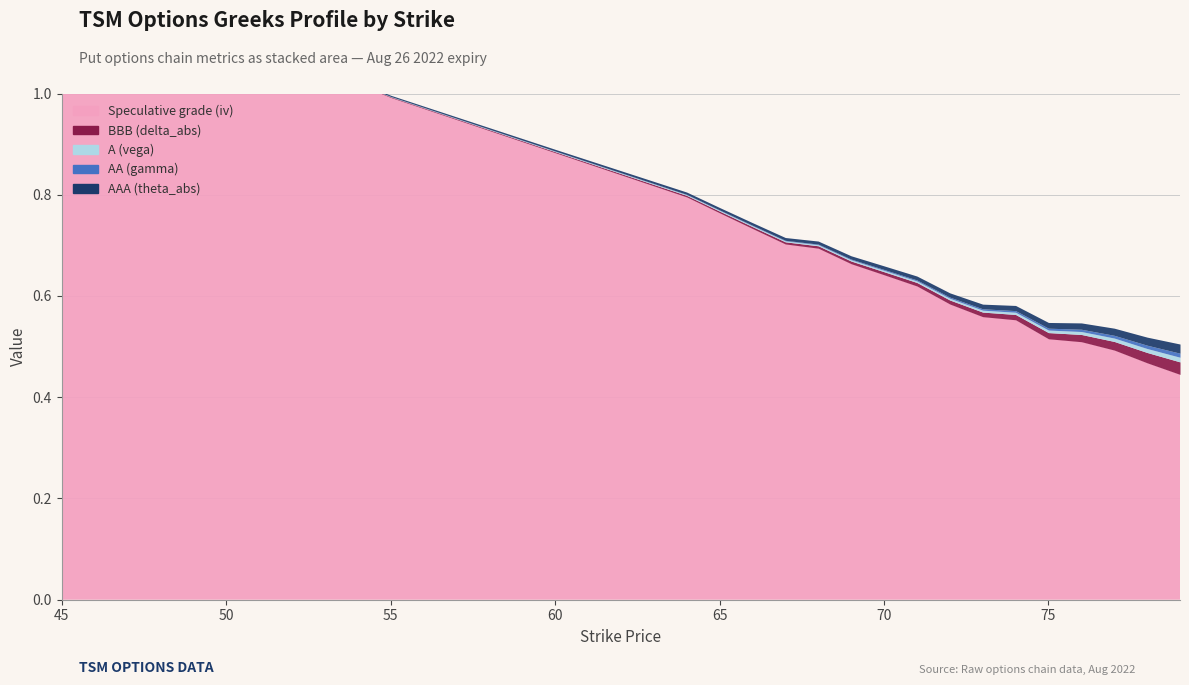

The value of AAA (theta_abs) at 68 is 0.0. True or false?

True